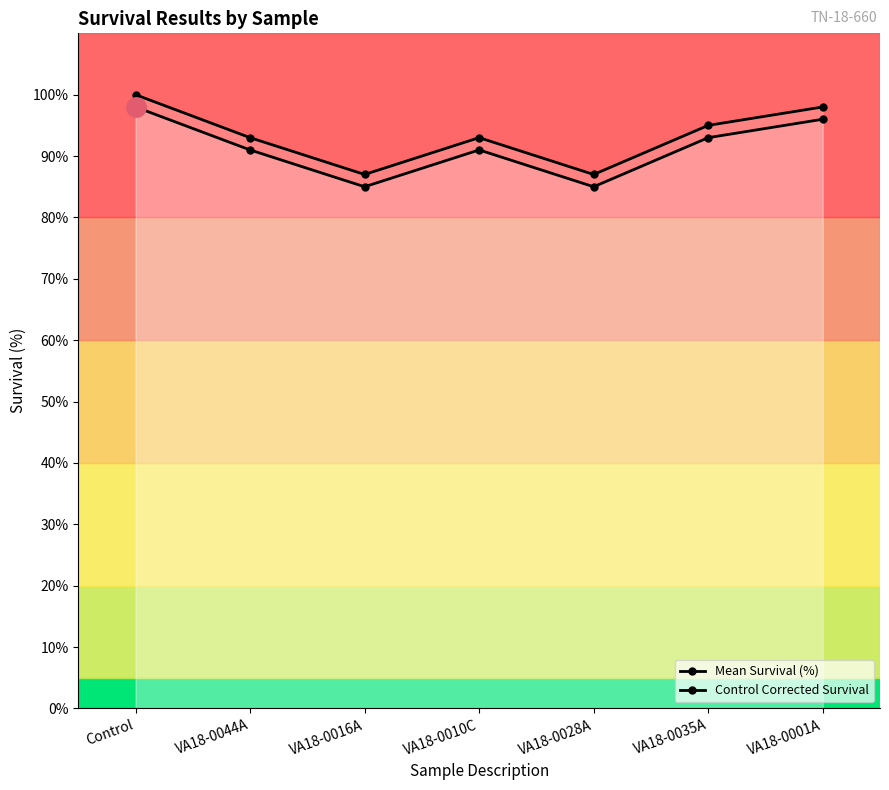

Reading left to right, transcribe all the data shown in this chart.

Mean Survival (%): Control=98	VA18-0044A=91	VA18-0016A=85	VA18-0010C=91	VA18-0028A=85	VA18-0035A=93	VA18-0001A=96
Control Corrected Survival: Control=100	VA18-0044A=93	VA18-0016A=87	VA18-0010C=93	VA18-0028A=87	VA18-0035A=95	VA18-0001A=98